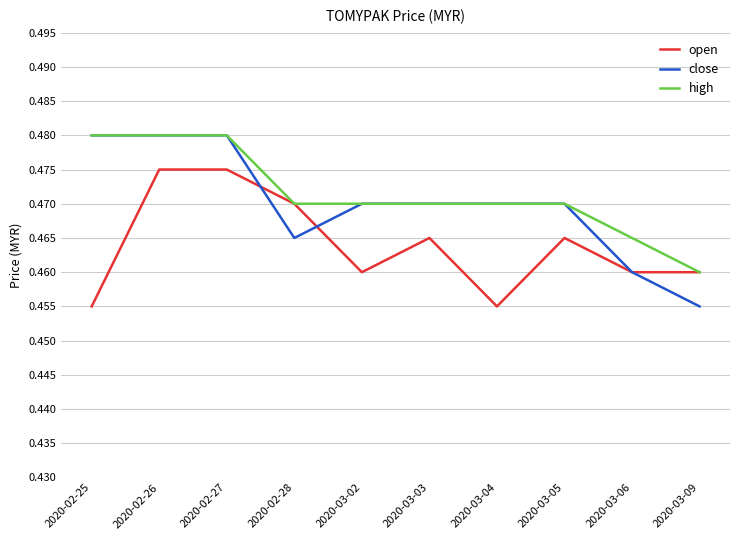

Which series changed the most between 2020-02-27 and 2020-03-02?

open